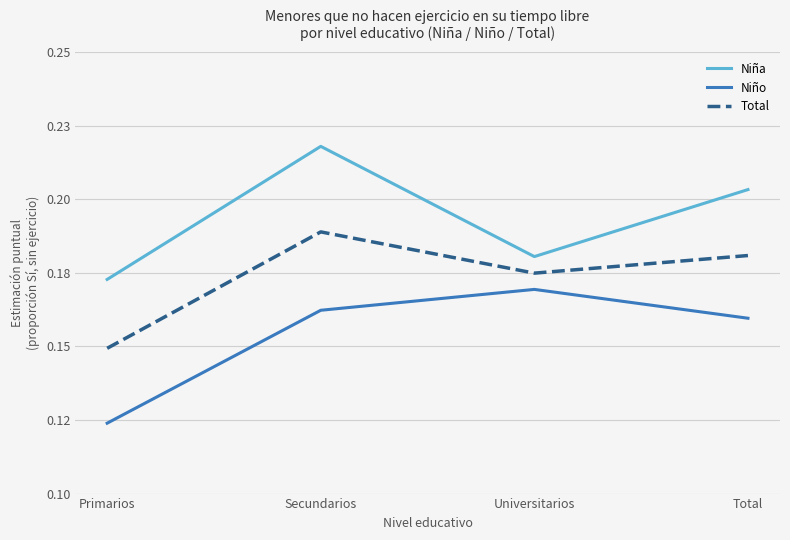

True or false: Total and Niña intersect in this chart.

False